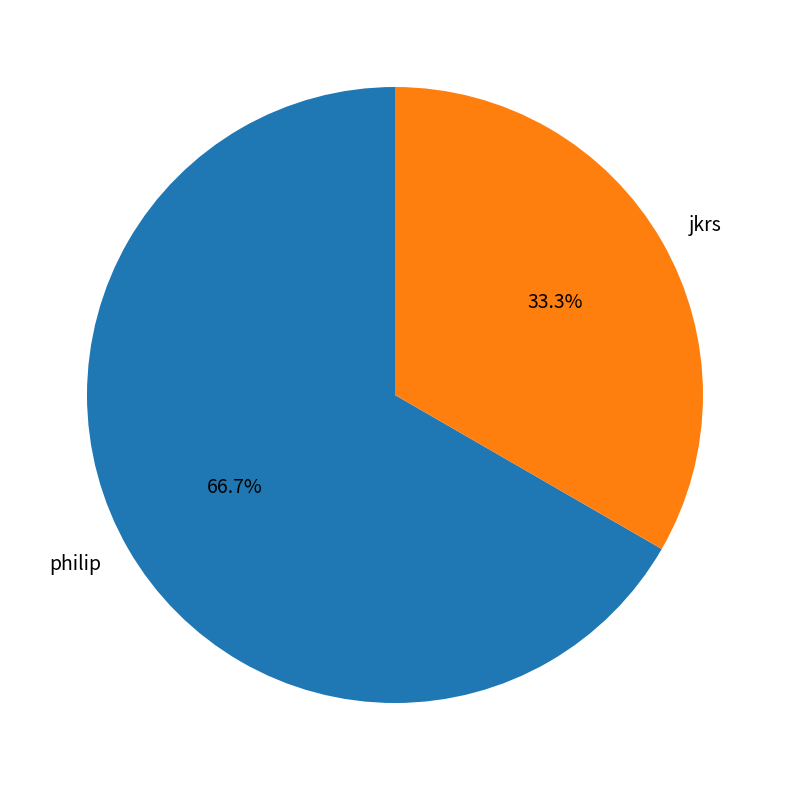

Which category has the biggest portion of the pie?

philip